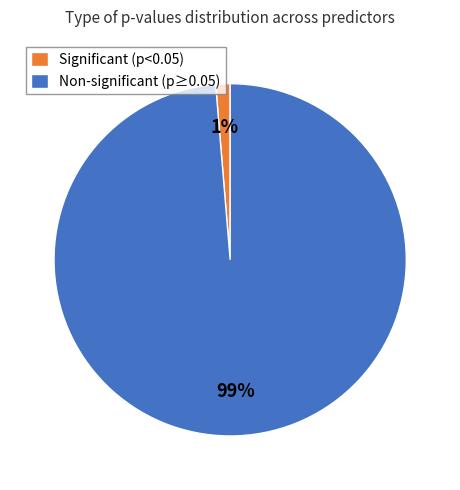

Which category has the smallest portion of the pie?

Significant (p<0.05)